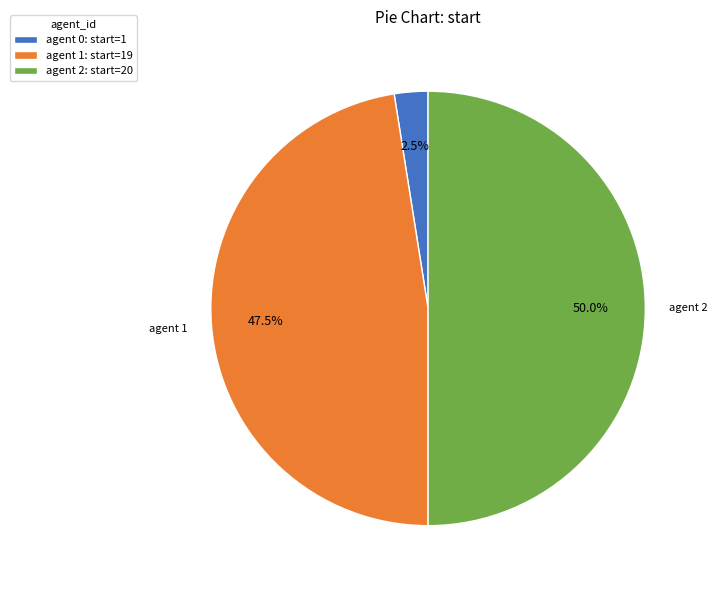

Which slice is the largest?

agent 2: start=20